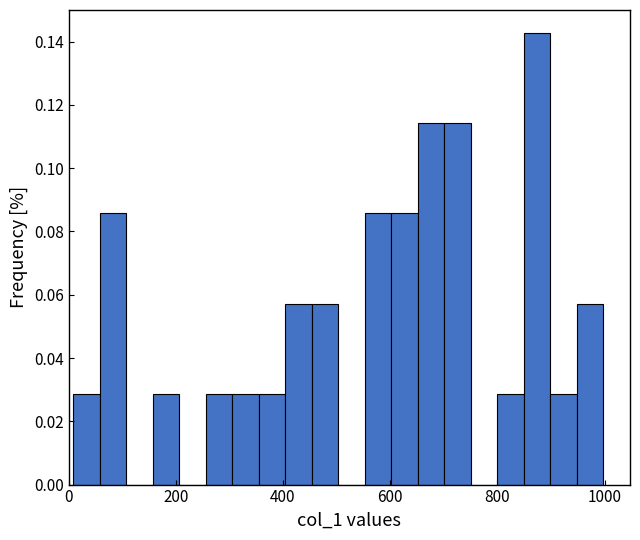

Read against the x-axis, roughly where is the centre of the tallest bar?

880